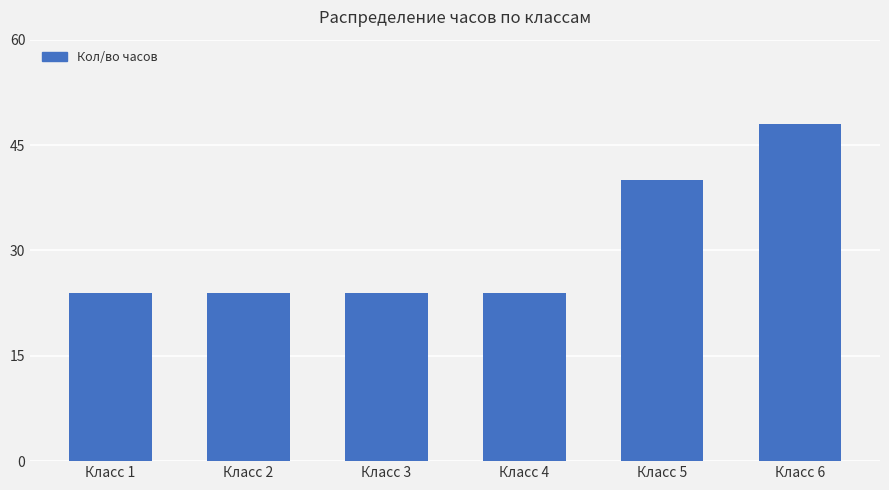

At which category does the chart reach its peak across all series?

Класс 6